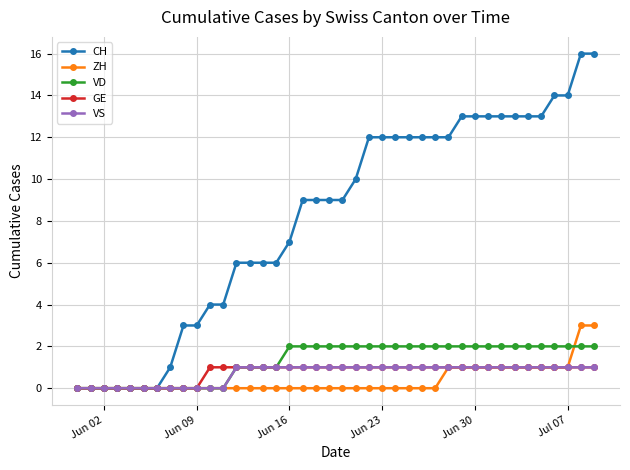

Which series has the largest total across all categories?

CH